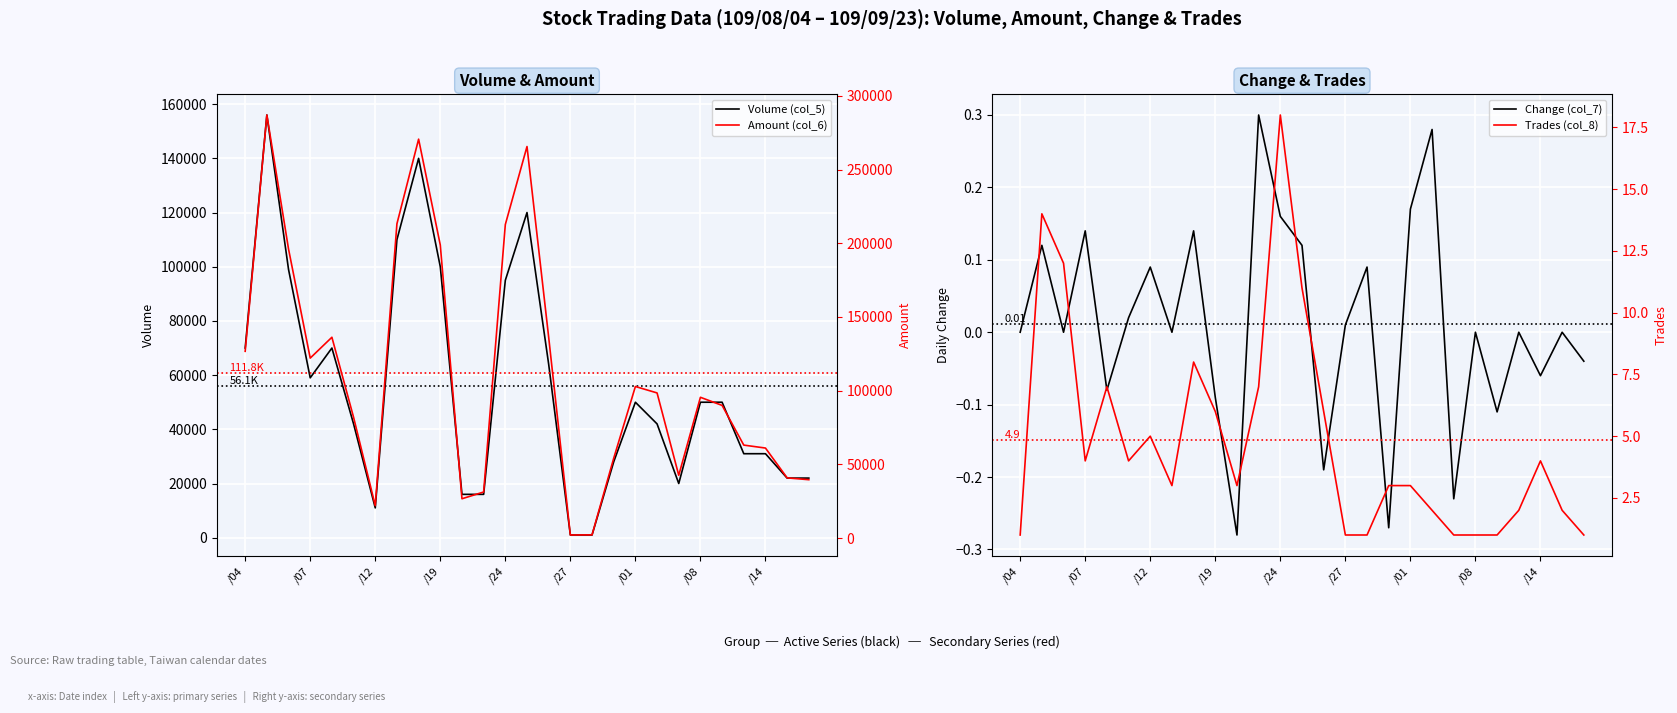

The value of Volume (col_5) at /04 is 125171.6. True or false?

False